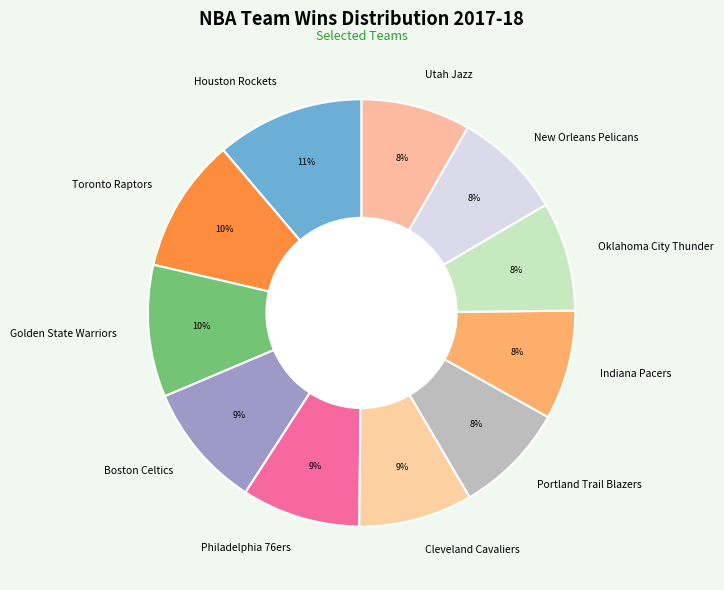

True or false: Toronto Raptors accounts for 1% of the total.

False